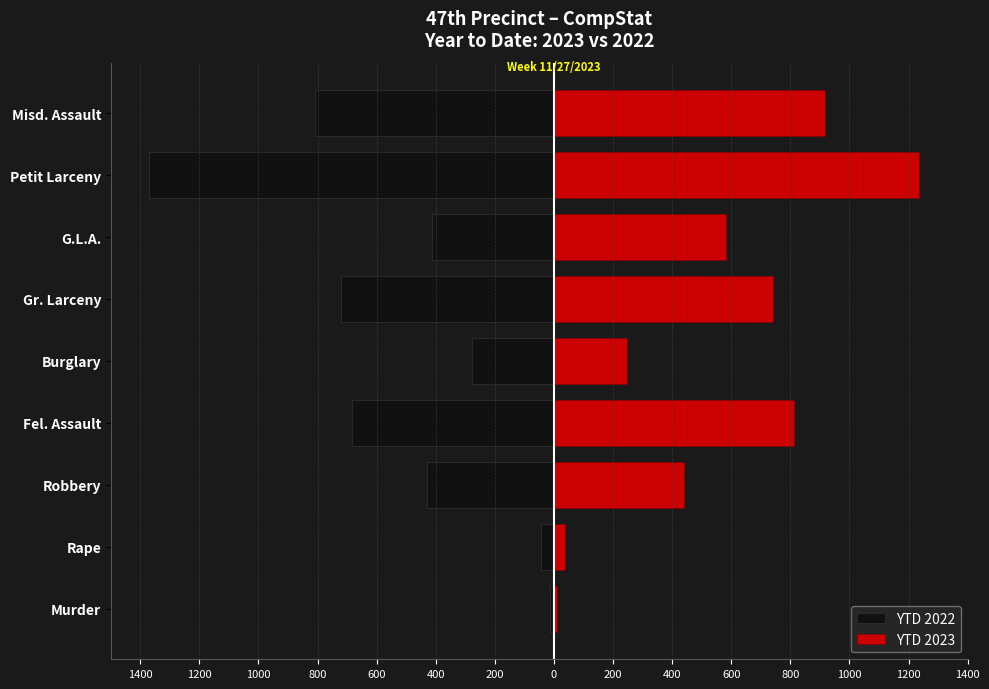

What is the difference between the highest and lowest values at Burglary?

524